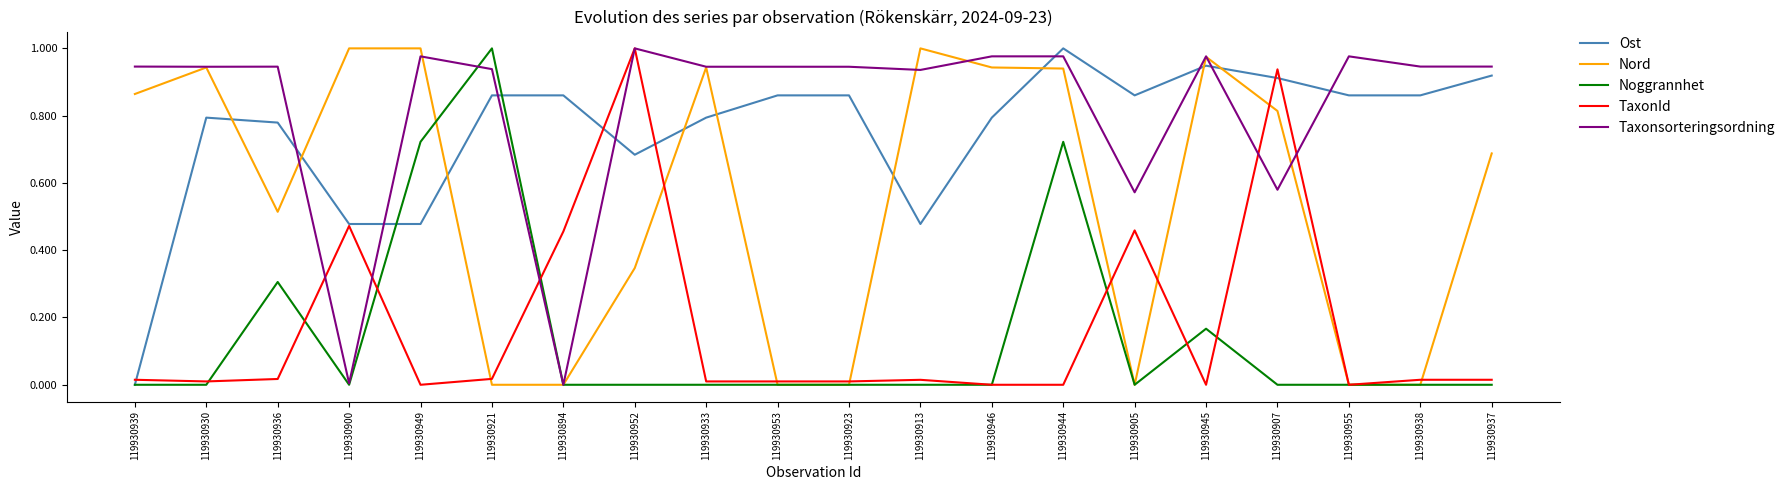

Which series changed the most between 119930952 and 119930937?

TaxonId